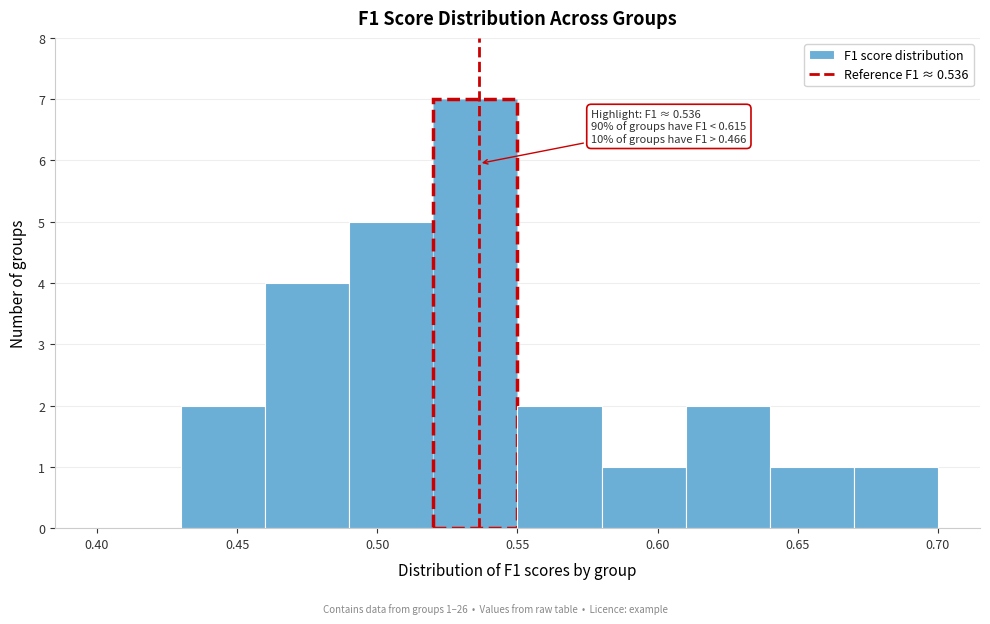

Which range on the x-axis has the tallest bar?

0.52 to 0.55